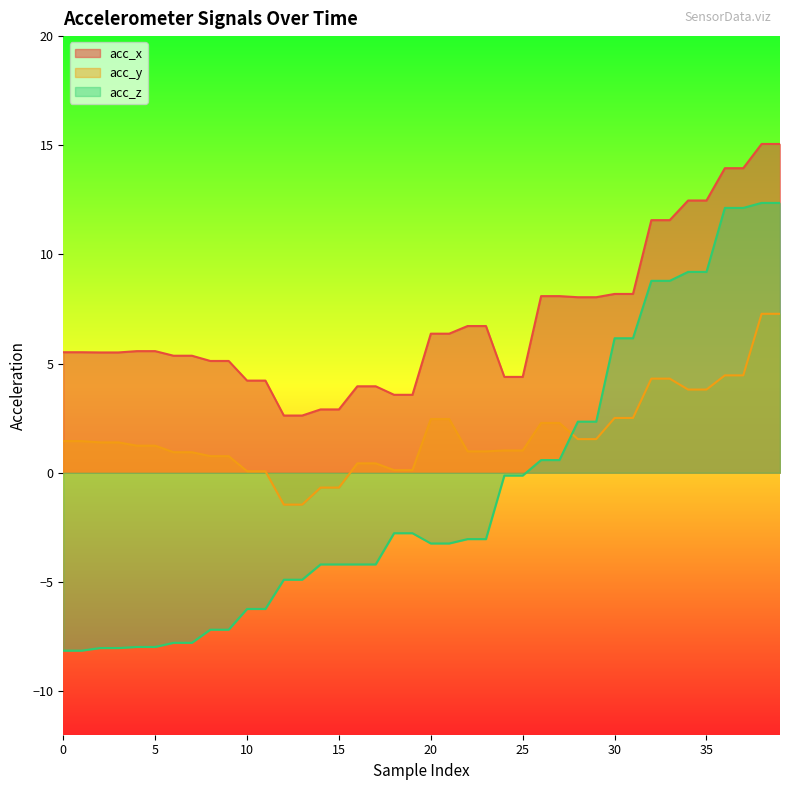

Reading left to right, transcribe all the data shown in this chart.

acc_x: 0=5.5	1=5.5	2=5.5	3=5.5	4=5.6	5=5.6	6=5.4	7=5.4	8=5.1	9=5.1	10=4.2	11=4.2	12=2.6	13=2.6	14=2.9	15=2.9	16=4.0	17=4.0	18=3.6	19=3.6	20=6.4	21=6.4	22=6.7	23=6.7	24=4.4	25=4.4	26=8.1	27=8.1	28=8.0	29=8.0	30=8.2	31=8.2	32=11.6	33=11.6	34=12.5	35=12.5	36=13.9	37=13.9	38=15.1	39=15.1
acc_y: 0=1.4	1=1.4	2=1.4	3=1.4	4=1.2	5=1.2	6=0.9	7=0.9	8=0.8	9=0.8	10=0.1	11=0.1	12=-1.5	13=-1.5	14=-0.7	15=-0.7	16=0.4	17=0.4	18=0.1	19=0.1	20=2.5	21=2.5	22=1.0	23=1.0	24=1.0	25=1.0	26=2.3	27=2.3	28=1.5	29=1.5	30=2.5	31=2.5	32=4.3	33=4.3	34=3.8	35=3.8	36=4.5	37=4.5	38=7.3	39=7.3
acc_z: 0=-8.2	1=-8.2	2=-8.0	3=-8.0	4=-8.0	5=-8.0	6=-7.8	7=-7.8	8=-7.2	9=-7.2	10=-6.2	11=-6.2	12=-4.9	13=-4.9	14=-4.2	15=-4.2	16=-4.2	17=-4.2	18=-2.8	19=-2.8	20=-3.2	21=-3.2	22=-3.0	23=-3.0	24=-0.1	25=-0.1	26=0.6	27=0.6	28=2.3	29=2.3	30=6.2	31=6.2	32=8.8	33=8.8	34=9.2	35=9.2	36=12.1	37=12.1	38=12.4	39=12.4